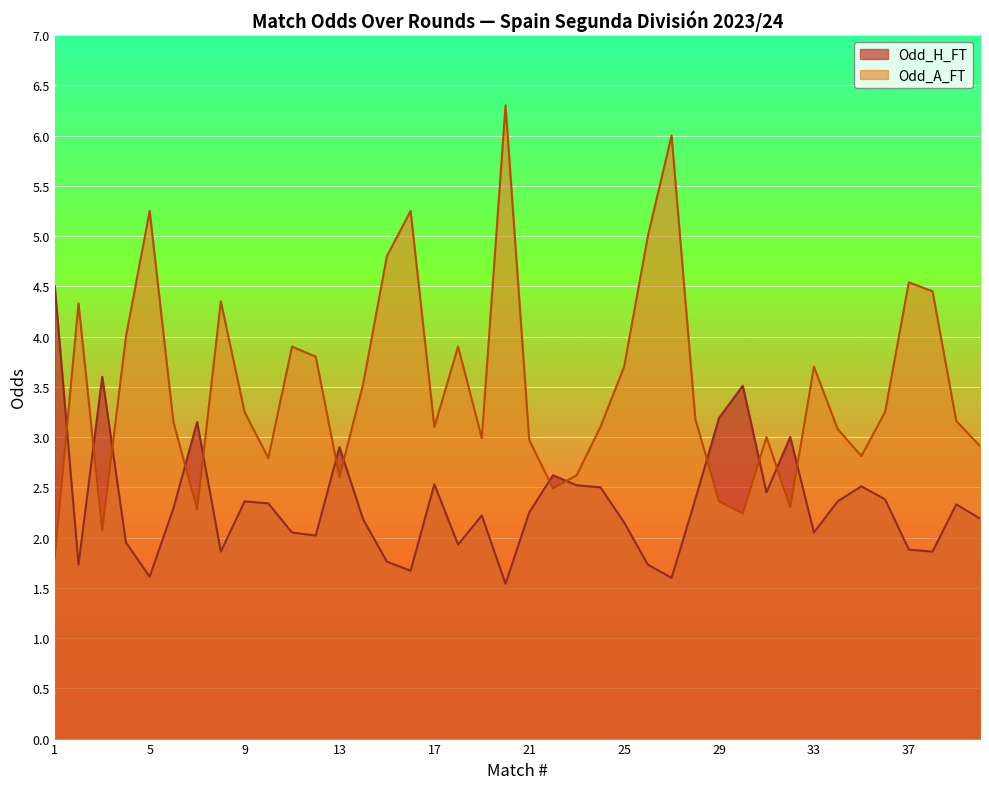

Which has a higher value, 26 or 1?

1